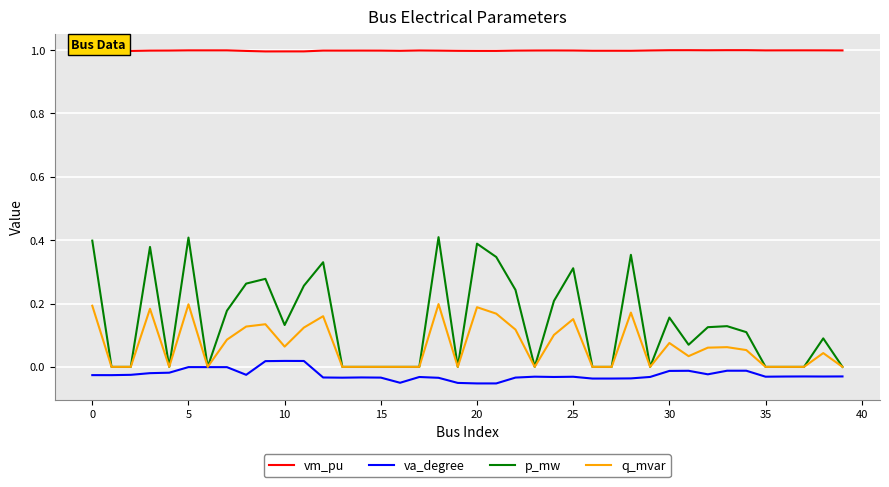

Rank the series by their maximum value, from lowest to highest.

va_degree, q_mvar, p_mw, vm_pu